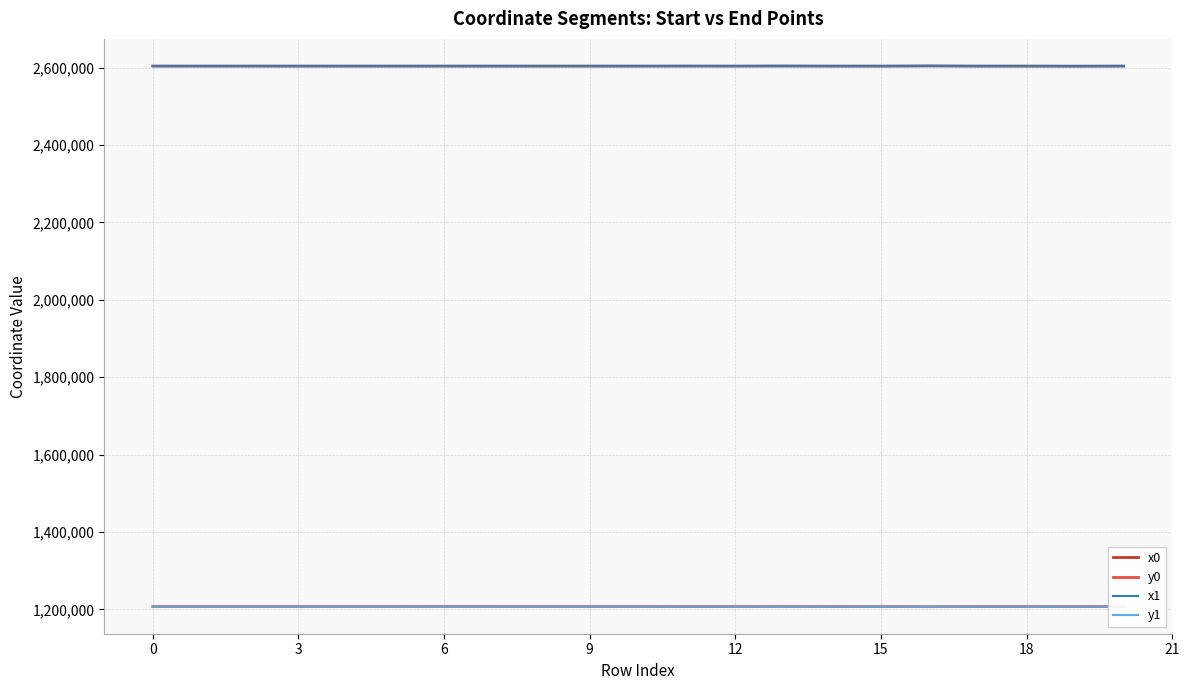

What is the lowest value of the x1 series?

2603932.8